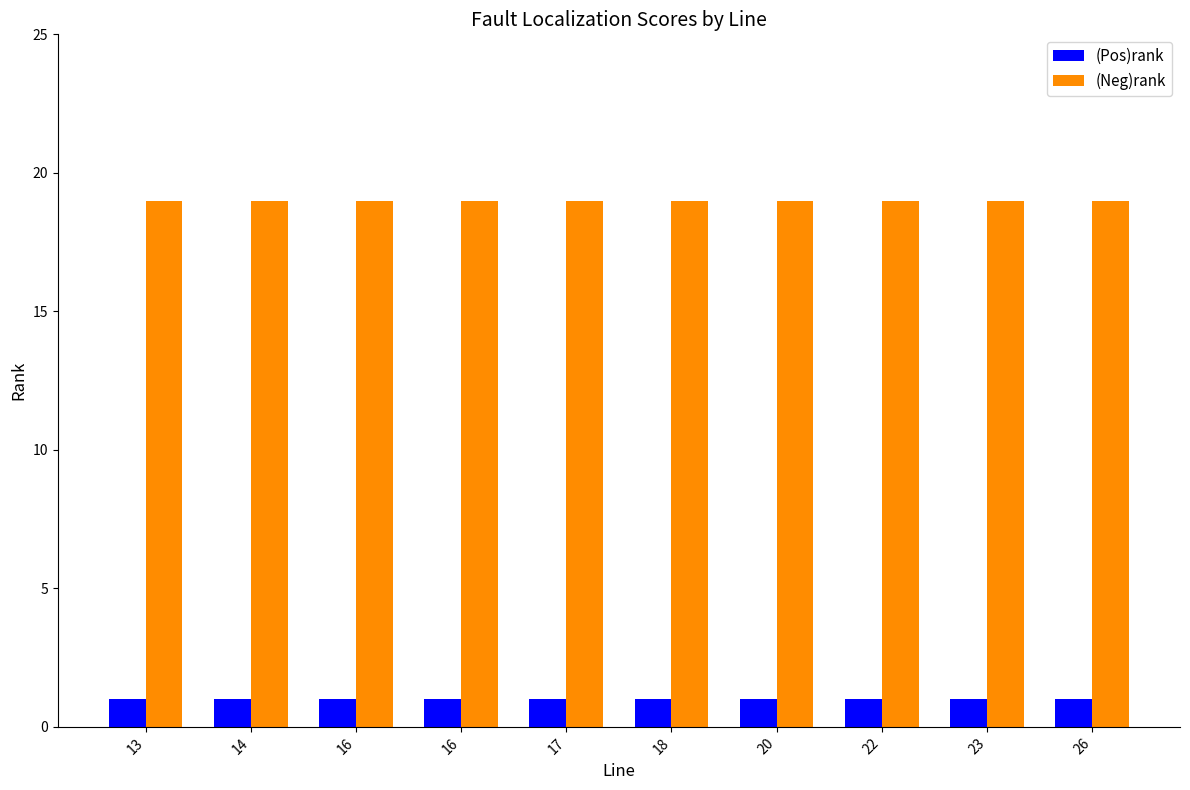

List the series in order of their peak value, highest first.

(Neg)rank, (Pos)rank